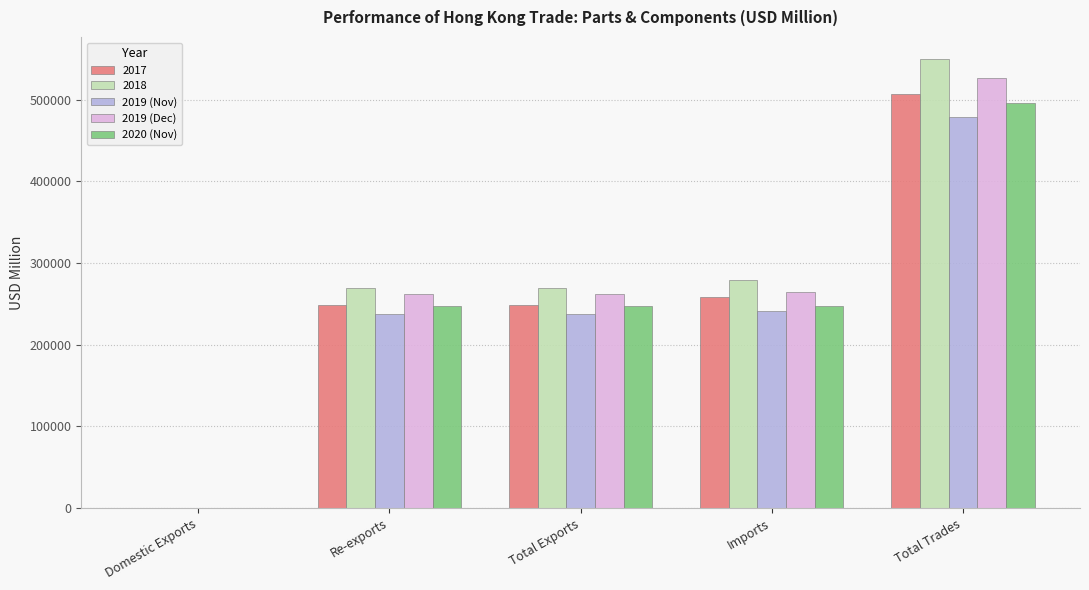

What is the maximum value for 2019 (Dec)?

526210.0